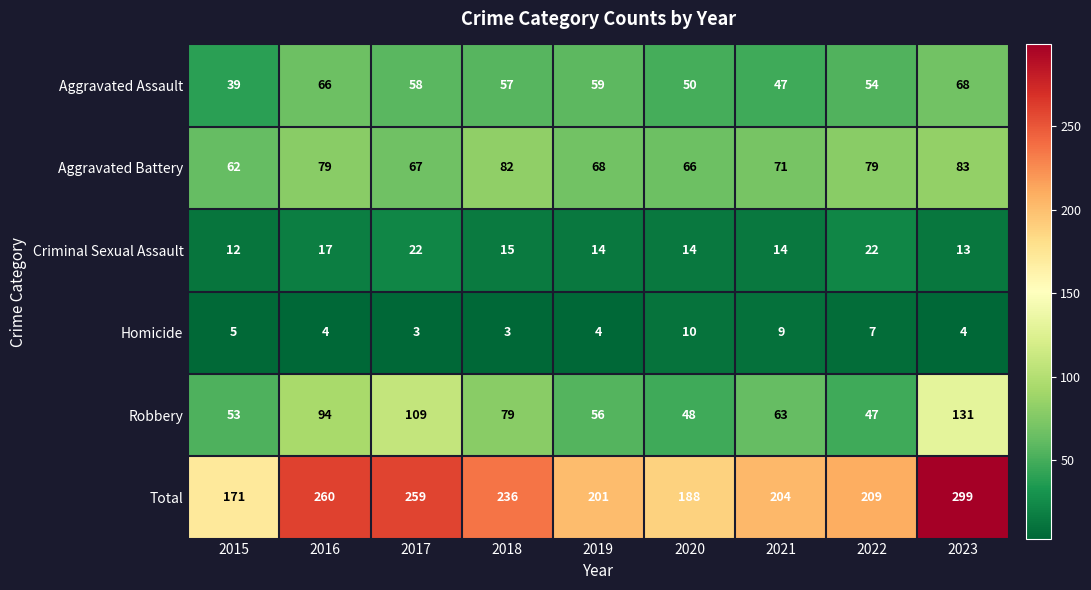

What is the difference between the highest and lowest values at 2020?

178